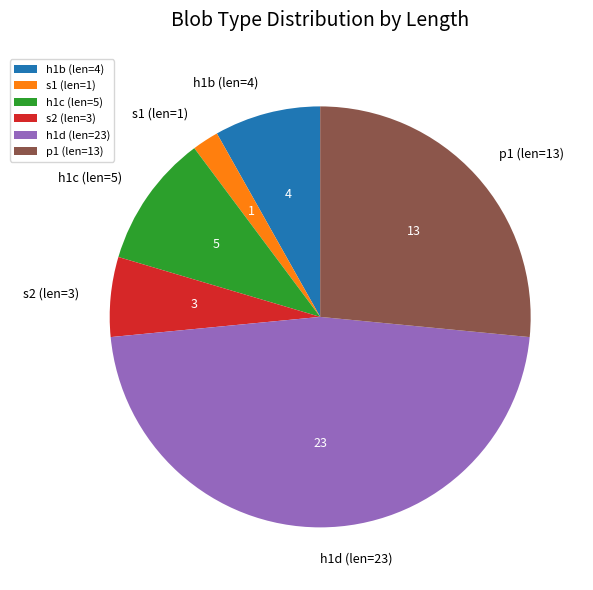

What is the ratio of the value at p1 (len=13) to the value at s1 (len=1)?

13.0